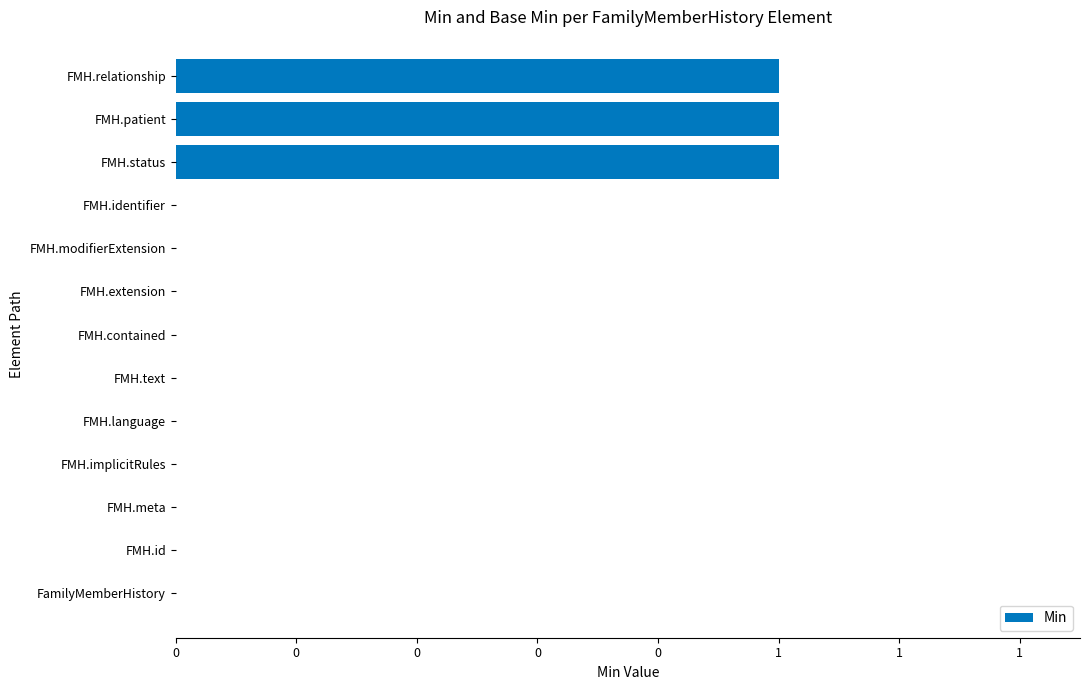

Are the bars horizontal?

Yes